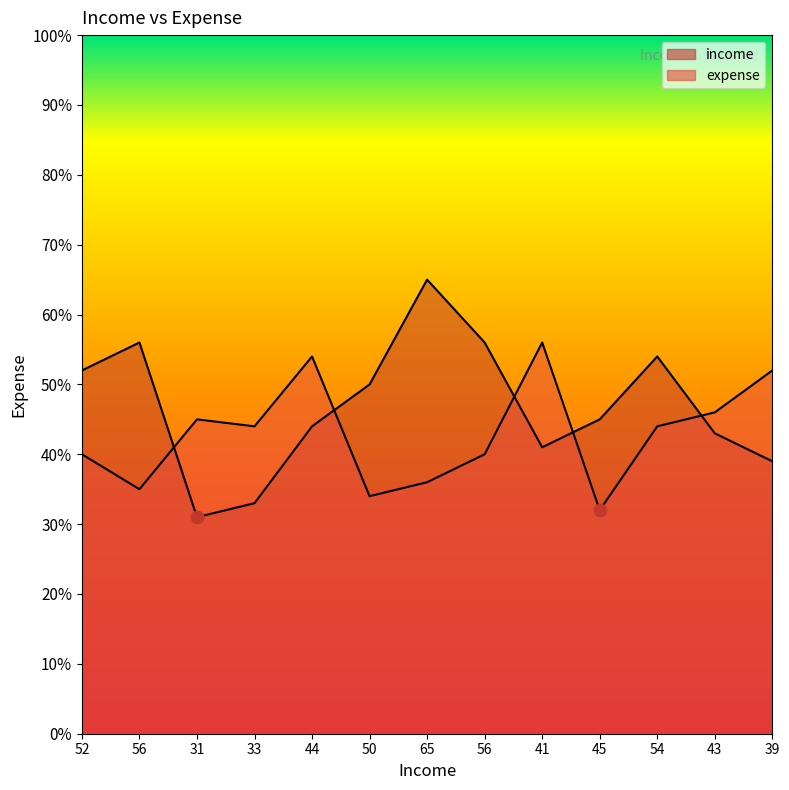

Which series has the widest spread of Y values?

income